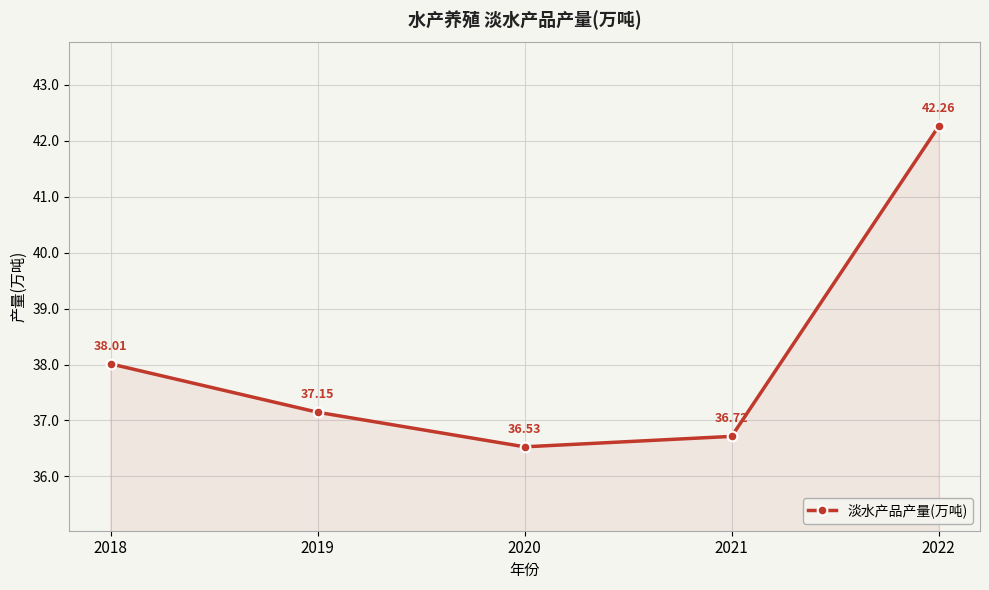

Where is the first local minimum?

2020